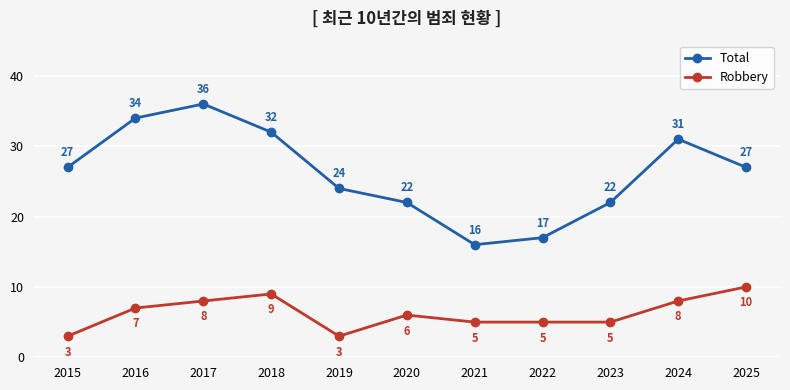

At which category is the sum across all series the highest?

2017